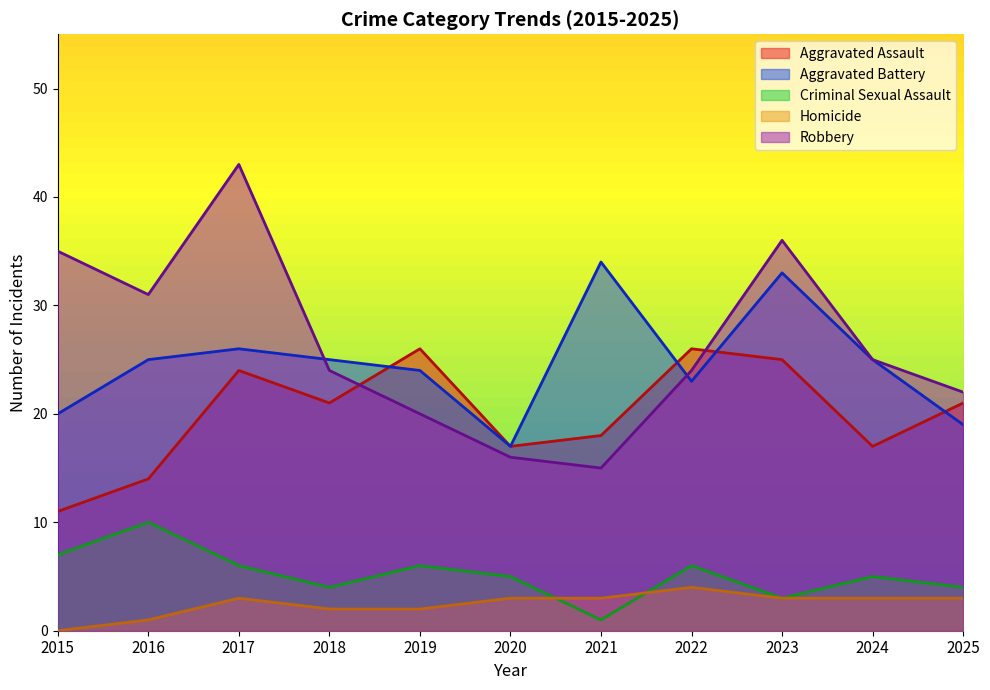

The Aggravated Battery series shows 16 at 2017. True or false?

False